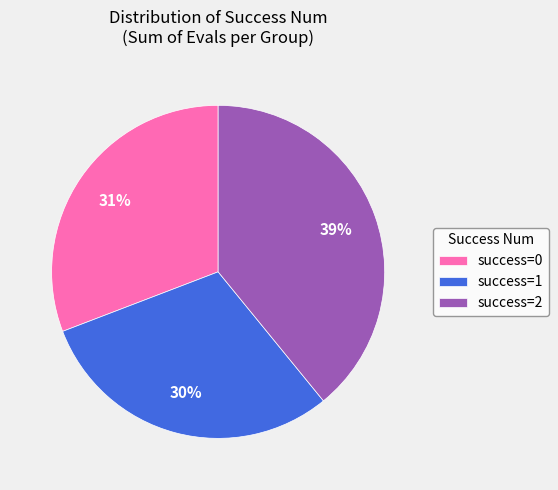

How many slices are in this pie chart?

3